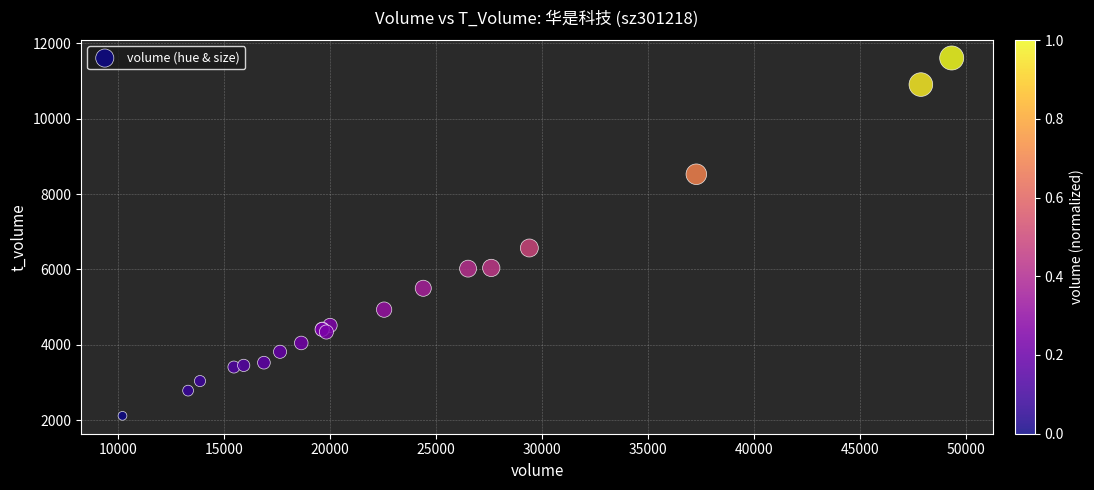

What Y value in the scatter plot is closest to 6863?

6569